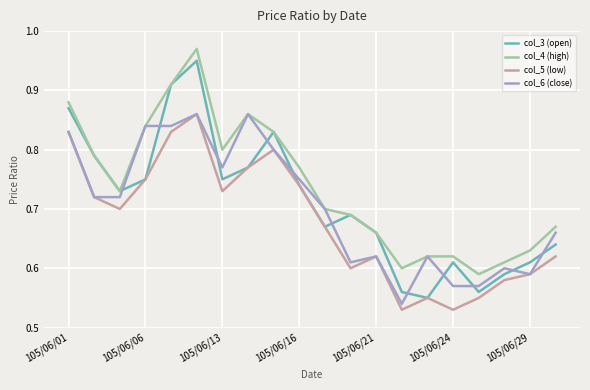

Which series has the largest total across all categories?

col_4 (high)